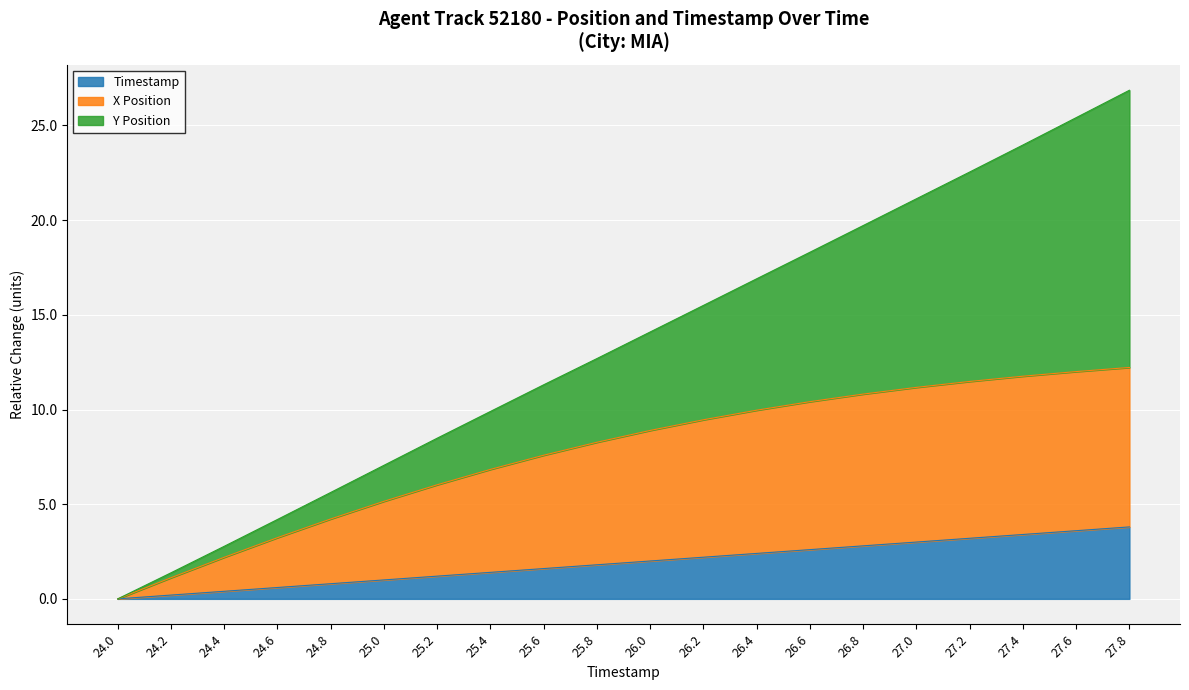

Is it true that Y Position equals 5.6 at 24.8?

True